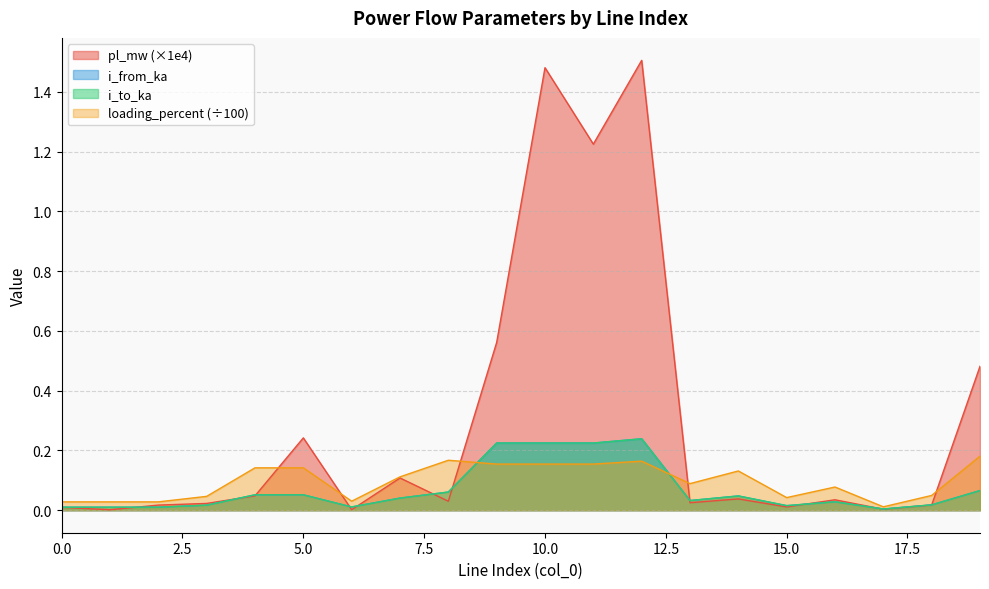

At which category is the sum across all series the highest?

12